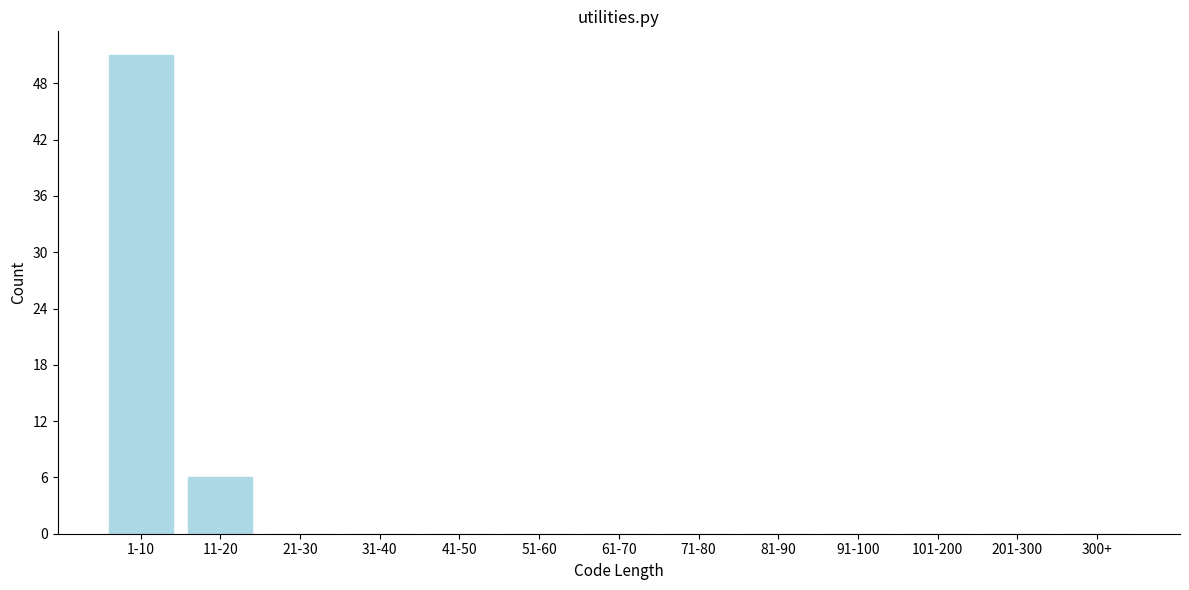

Reading left to right, what are all the values shown in this chart?

1-10=51	11-20=6	21-30=0	31-40=0	41-50=0	51-60=0	61-70=0	71-80=0	81-90=0	91-100=0	101-200=0	201-300=0	300+=0